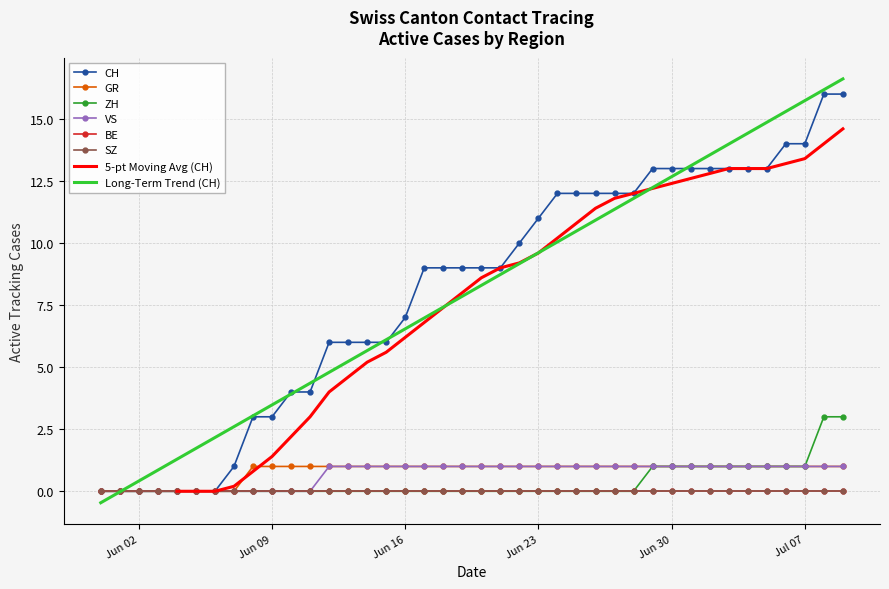

True or false: GR and ZH cross at least once.

False